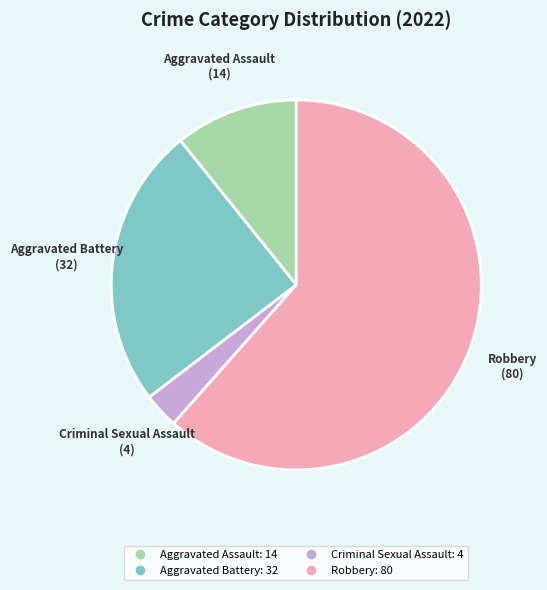

Is there any slice that represents more than half of the pie?

Yes